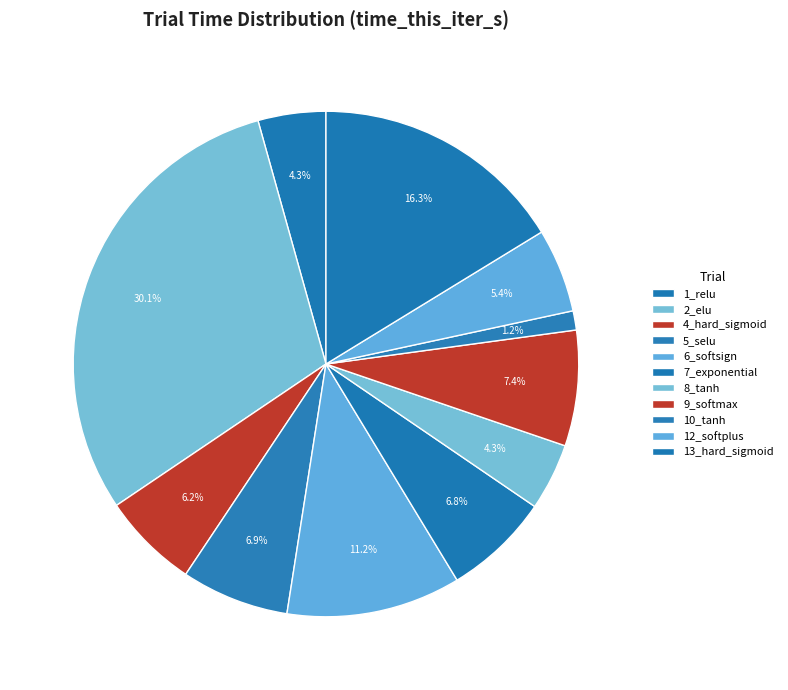

Does any single category account for the majority?

No